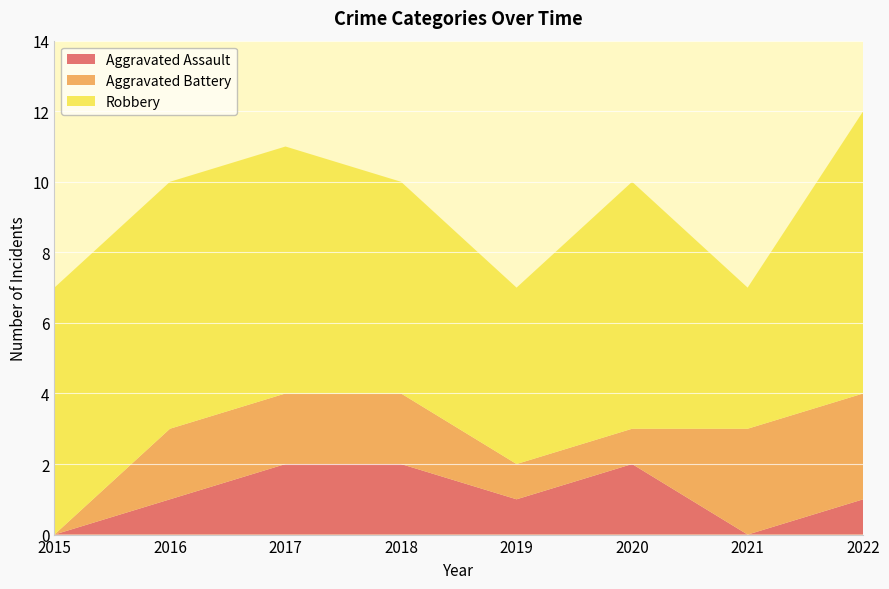

Reading right to left, extract all data points from this chart.

Aggravated Assault: 1	0	2	1	2	2	1	0
Aggravated Battery: 3	3	1	1	2	2	2	0
Robbery: 8	4	7	5	6	7	7	7